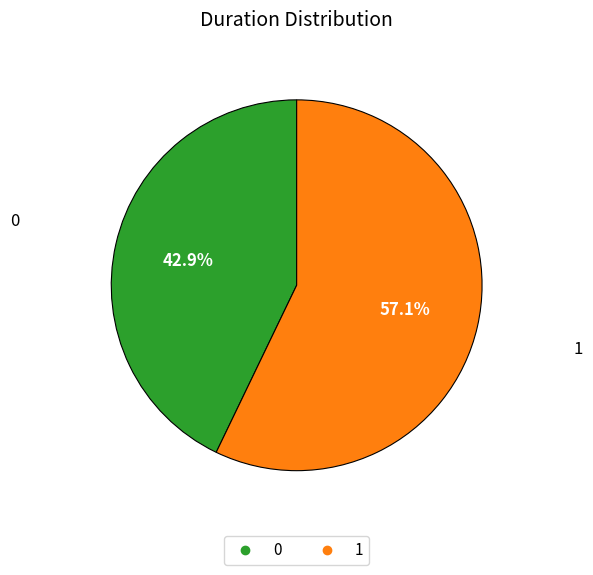

What percentage is the 0 slice, to the nearest percent?

43%